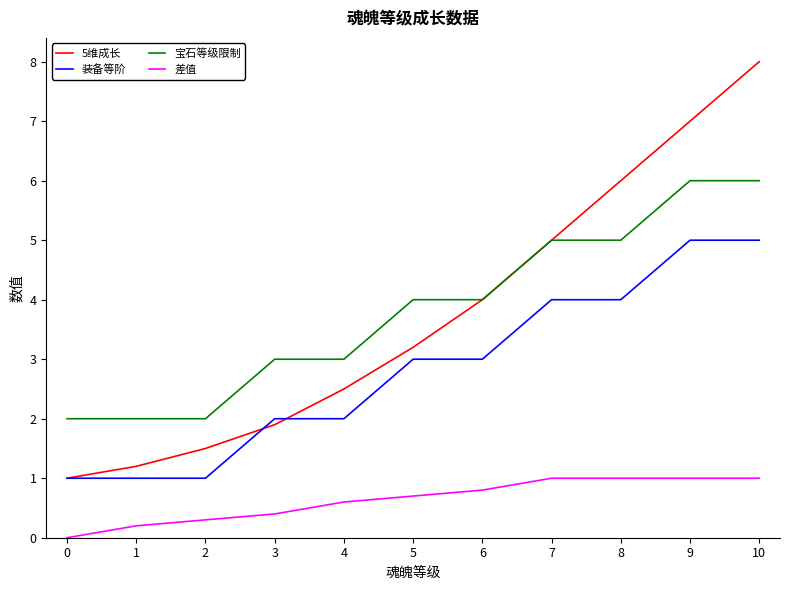

True or false: 装备等阶 and 宝石等级限制 intersect in this chart.

False